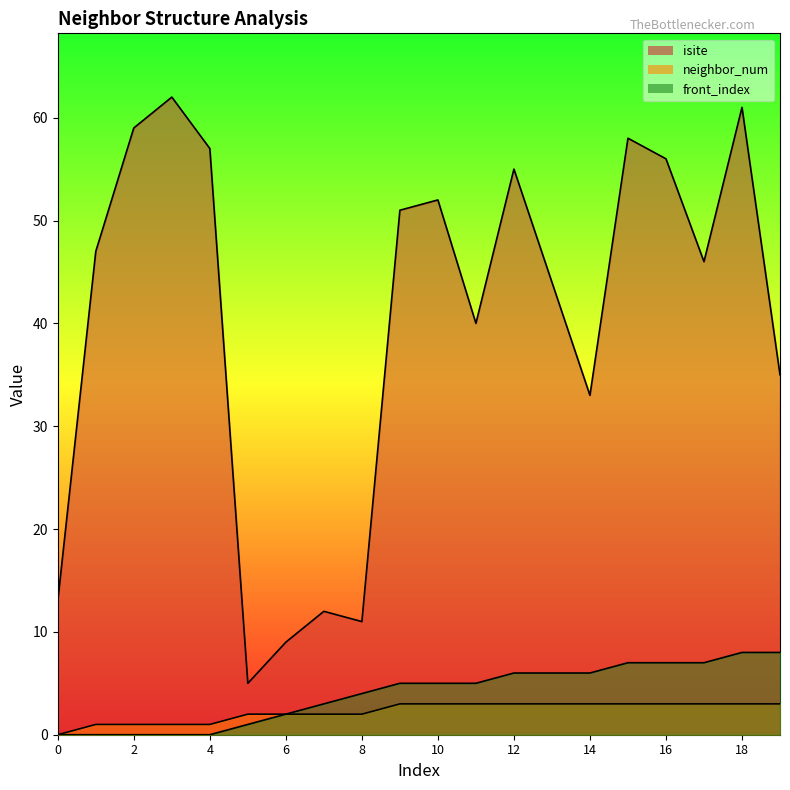

At 17, list the series in order from largest to smallest.

isite, front_index, neighbor_num